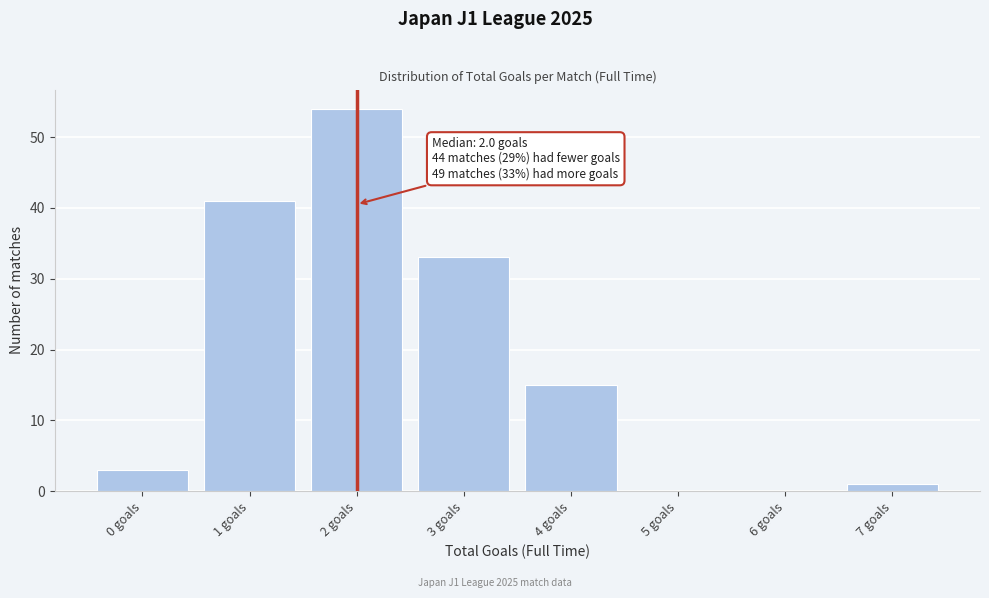

Reading left to right, list all the values displayed in this chart.

0 goals=3	1 goals=41	2 goals=54	3 goals=33	4 goals=15	5 goals=0	6 goals=0	7 goals=1